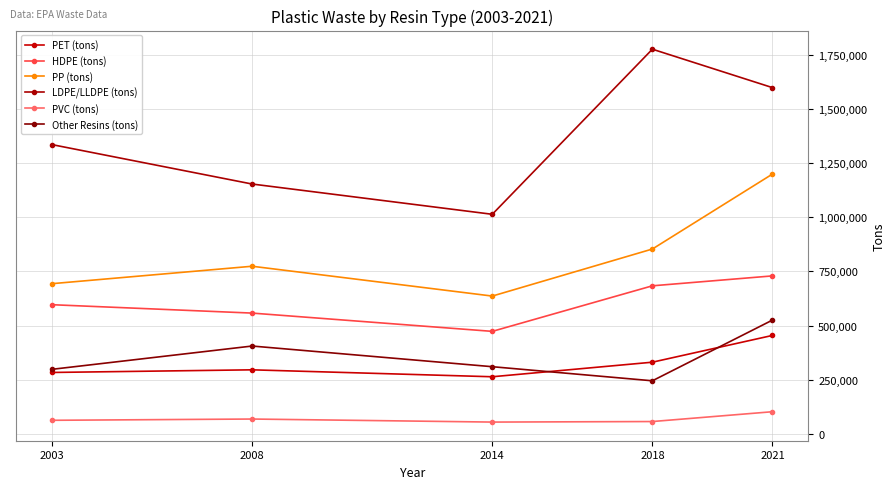

Is the value of LDPE/LLDPE (tons) at 2008 greater than the value of HDPE (tons) at 2021?

Yes